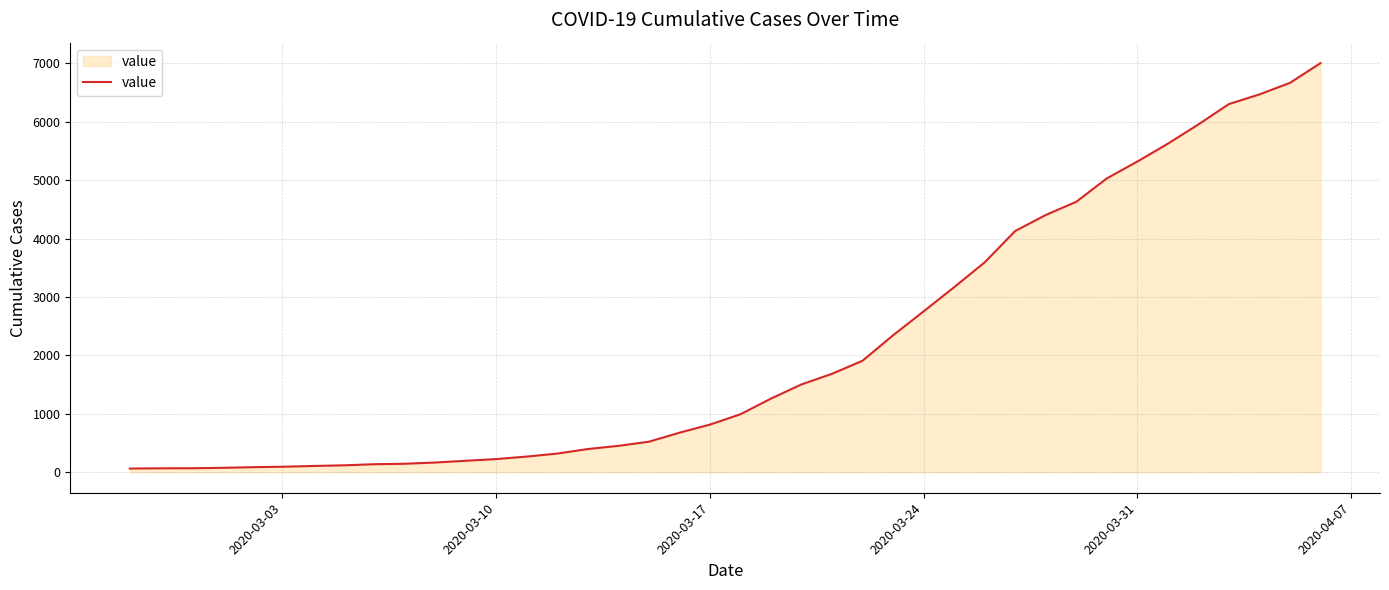

How many distinct data groups are displayed?

1